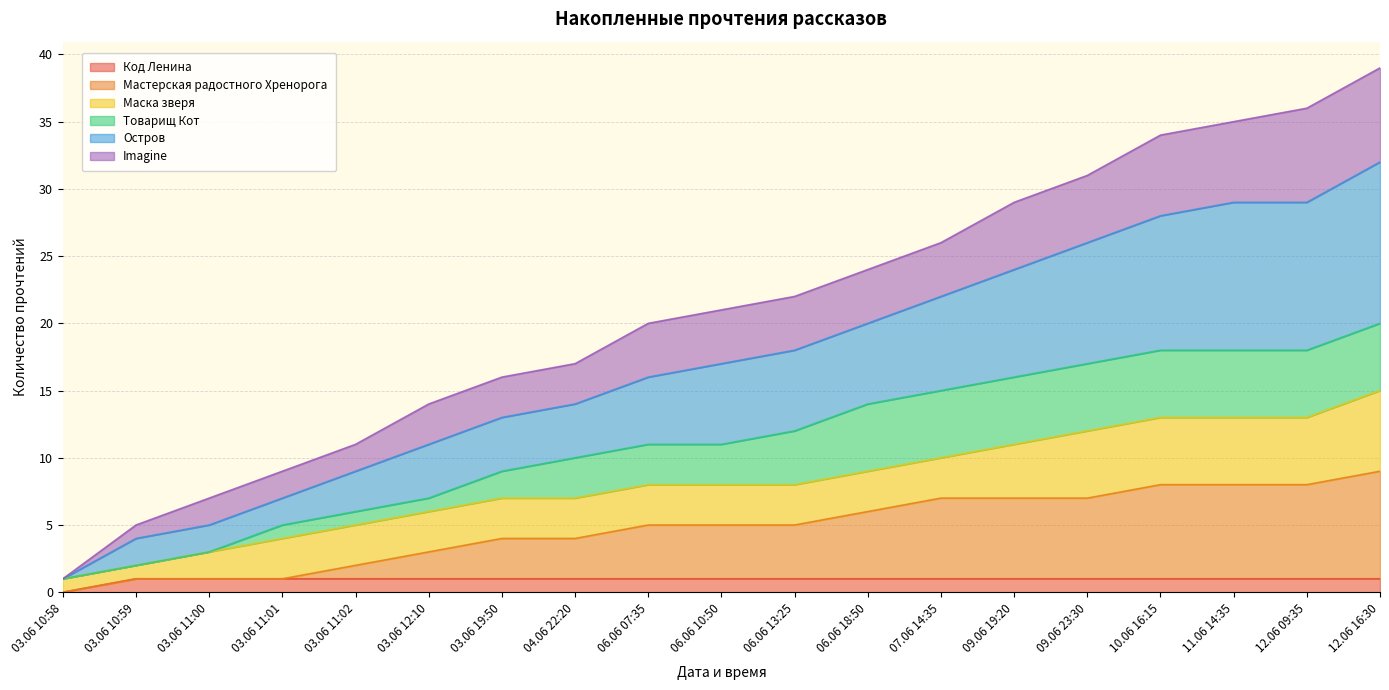

Count the Мастерская радостного Хренорога values in the range 2 to 7.

11